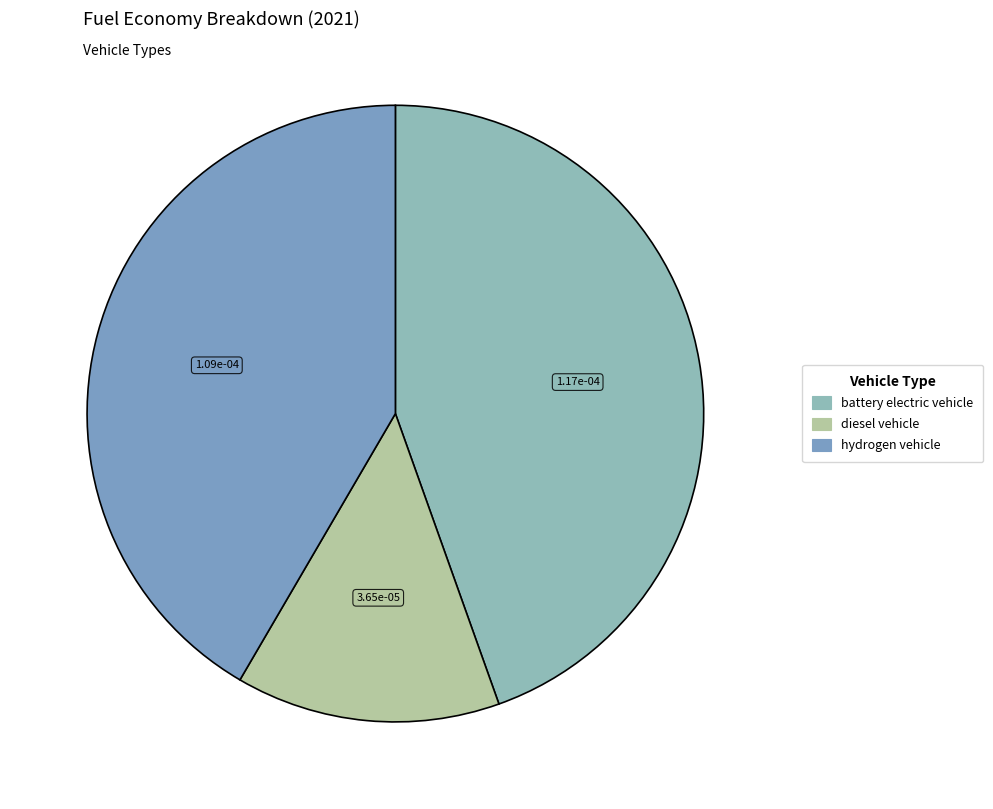

To the nearest percent, what portion does hydrogen vehicle represent?

42%